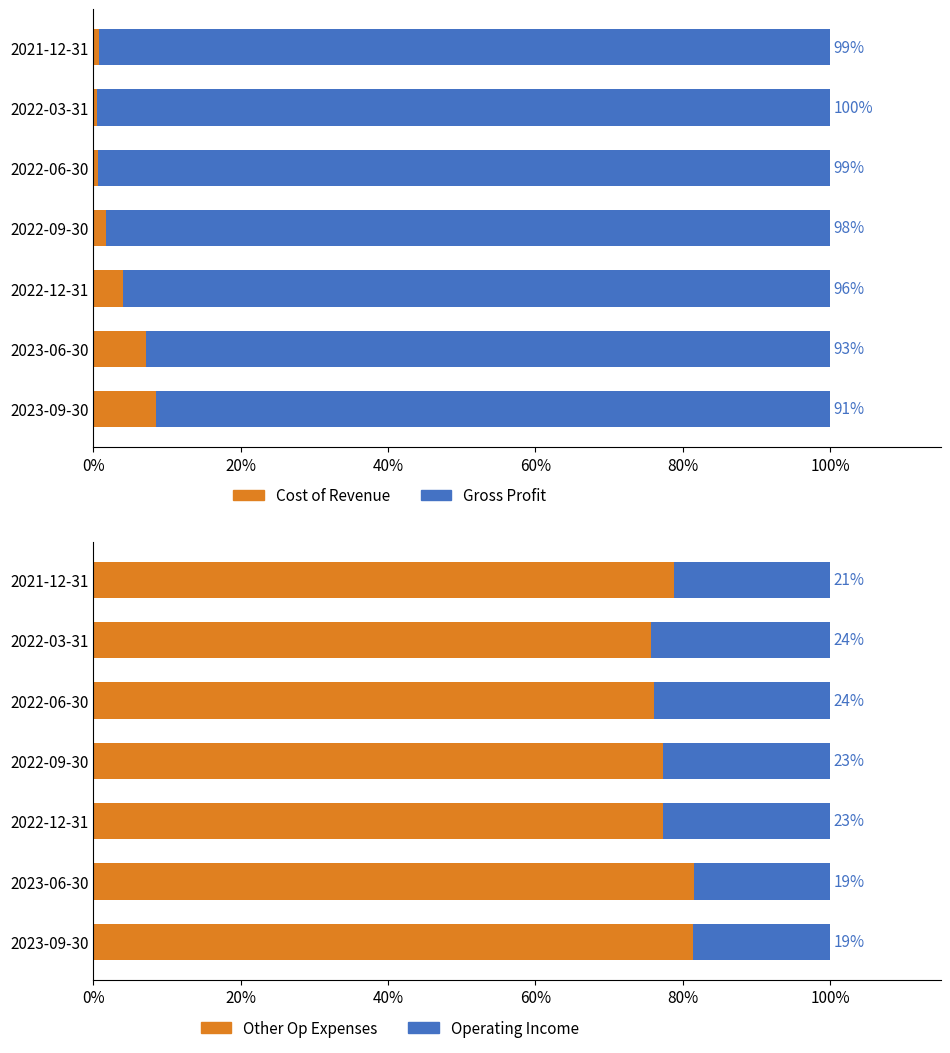

Rank the series by their average value, from lowest to highest.

Cost of Revenue, Operating Income, Other Op Expenses, Gross Profit